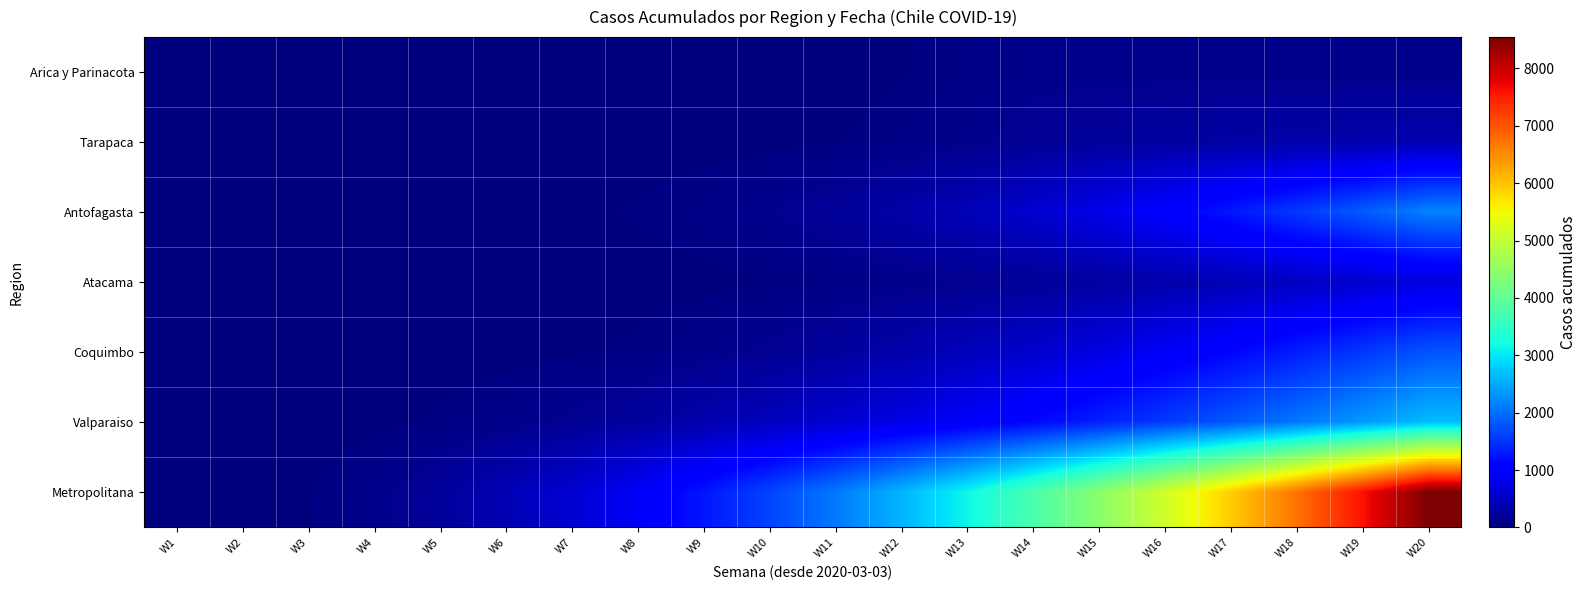

Reading left to right, transcribe all the data shown in this chart.

Arica y Parinacota: W1=0	W2=0	W3=0	W4=0	W5=0	W6=0	W7=1	W8=2	W9=3	W10=6	W11=7	W12=28	W13=63	W14=107	W15=107	W16=107	W17=107	W18=107	W19=107	W20=107
Tarapaca: W1=0	W2=0	W3=0	W4=0	W5=0	W6=0	W7=0	W8=0	W9=3	W10=12	W11=28	W12=65	W13=110	W14=180	W15=220	W16=250	W17=280	W18=310	W19=340	W20=370
Antofagasta: W1=0	W2=0	W3=0	W4=0	W5=0	W6=7	W7=18	W8=40	W9=76	W10=130	W11=205	W12=305	W13=435	W14=598	W15=793	W16=1015	W17=1264	W18=1540	W19=1843	W20=2173
Atacama: W1=0	W2=0	W3=0	W4=0	W5=0	W6=0	W7=0	W8=2	W9=11	W10=29	W11=56	W12=92	W13=137	W14=191	W15=254	W16=326	W17=407	W18=497	W19=596	W20=704
Coquimbo: W1=0	W2=0	W3=0	W4=0	W5=0	W6=5	W7=20	W8=48	W9=93	W10=156	W11=237	W12=336	W13=453	W14=588	W15=741	W16=912	W17=1101	W18=1308	W19=1533	W20=1776
Valparaiso: W1=0	W2=0	W3=0	W4=12	W5=42	W6=90	W7=156	W8=240	W9=342	W10=462	W11=600	W12=756	W13=930	W14=1122	W15=1332	W16=1560	W17=1806	W18=2070	W19=2352	W20=2652
Metropolitana: W1=0	W2=3	W3=28	W4=97	W5=220	W6=397	W7=628	W8=913	W9=1252	W10=1645	W11=2092	W12=2593	W13=3148	W14=3757	W15=4420	W16=5137	W17=5908	W18=6733	W19=7612	W20=8545